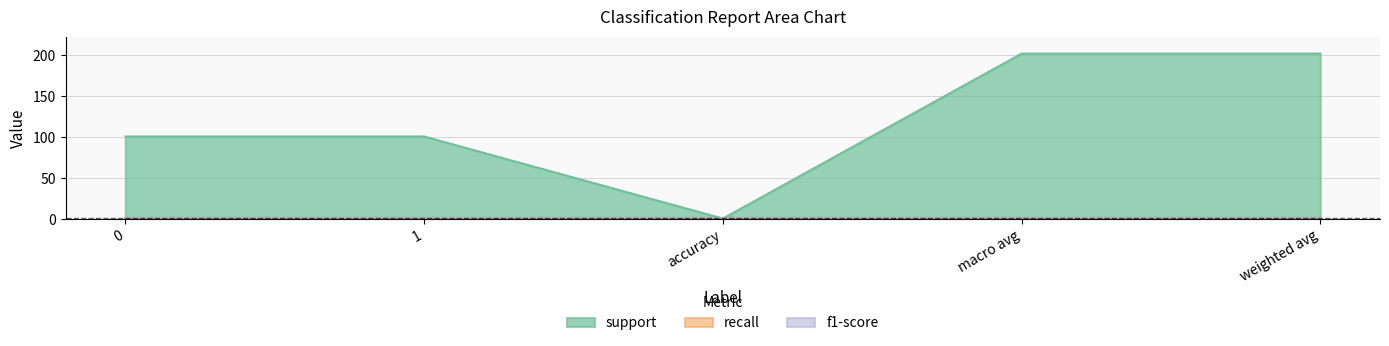

List the labels in order of f1-score value, smallest first.

0, 1, accuracy, macro avg, weighted avg